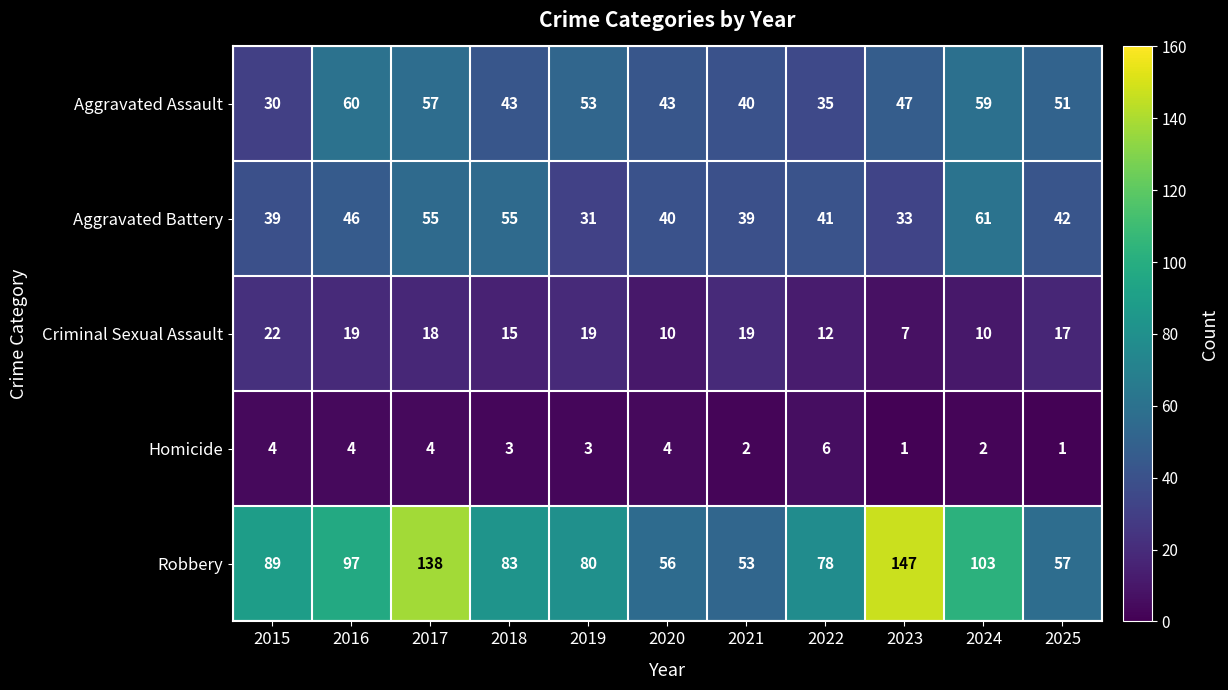

Count the Homicide values in the range 2 to 4.

8